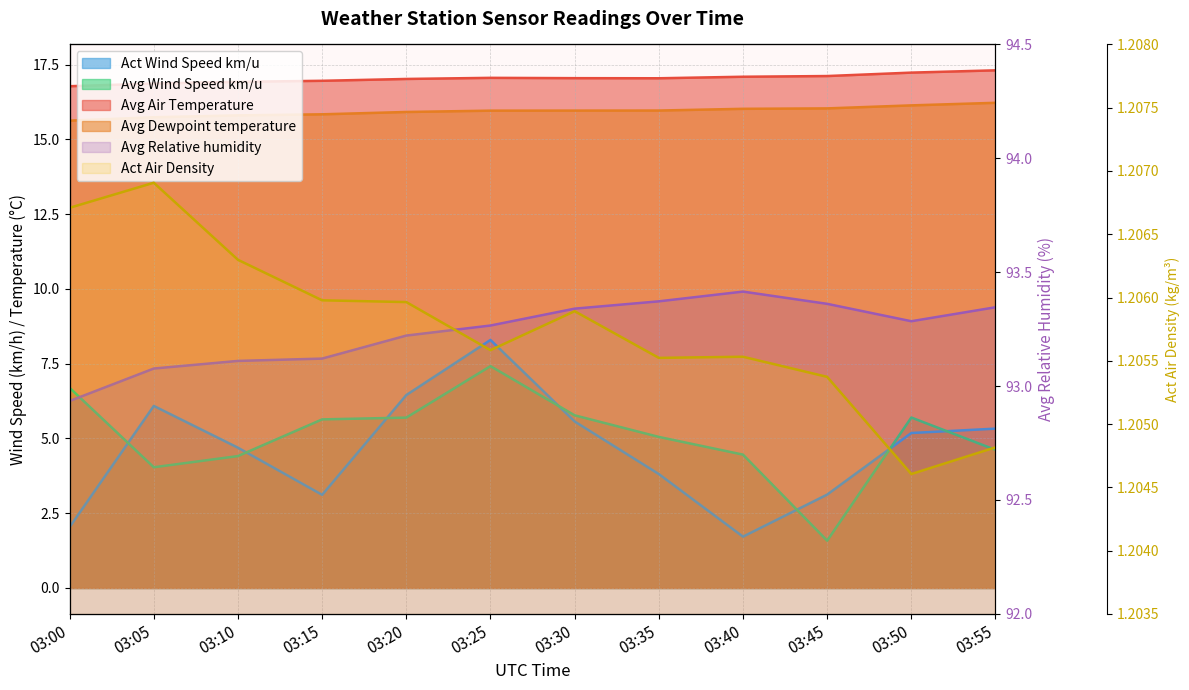

True or false: Avg Air Temperature and Act Wind Speed km/u intersect in this chart.

False